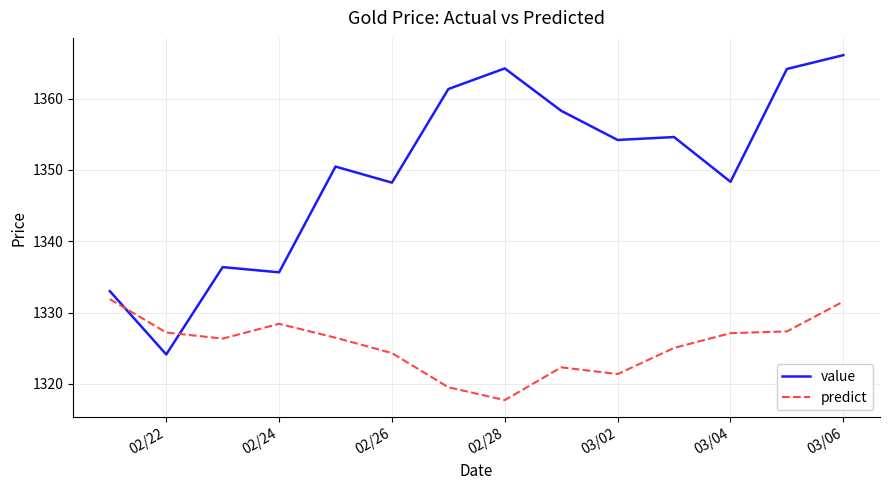

Which series has the widest spread of values?

value